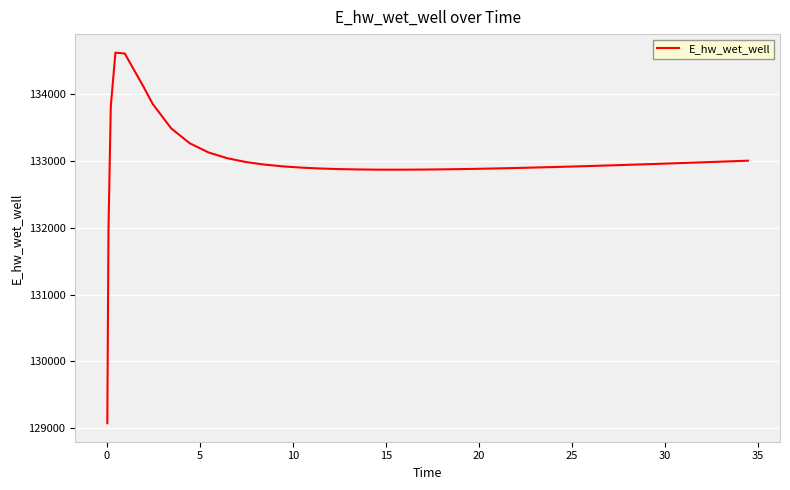

What is the difference between the maximum and minimum values?

5557.1